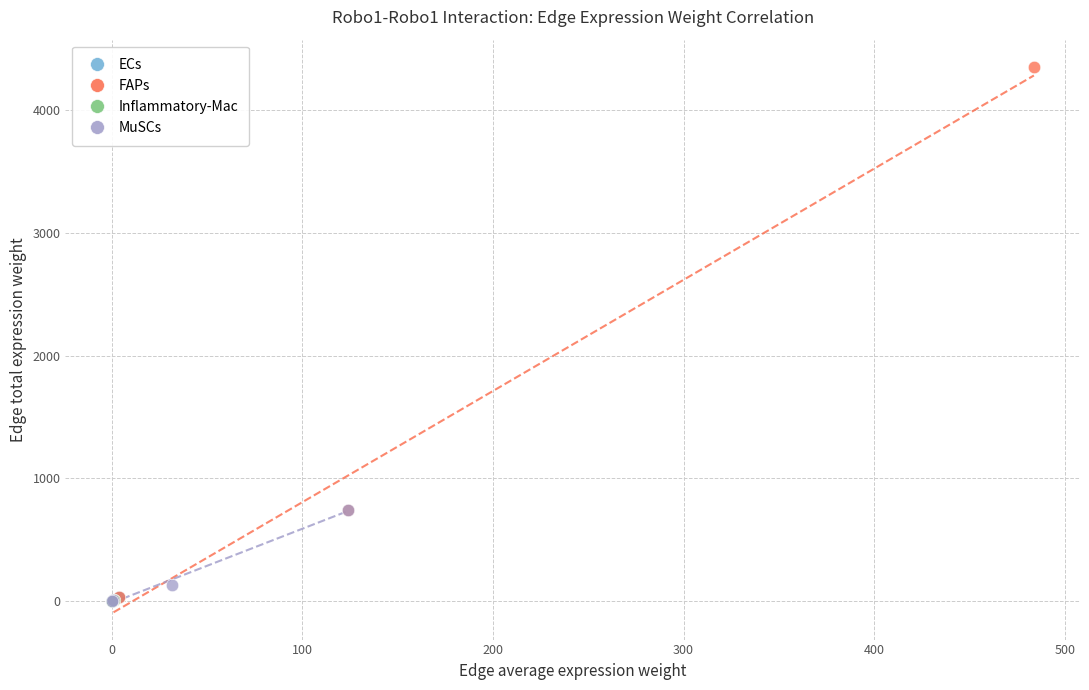

Which series reaches the maximum Y coordinate?

FAPs